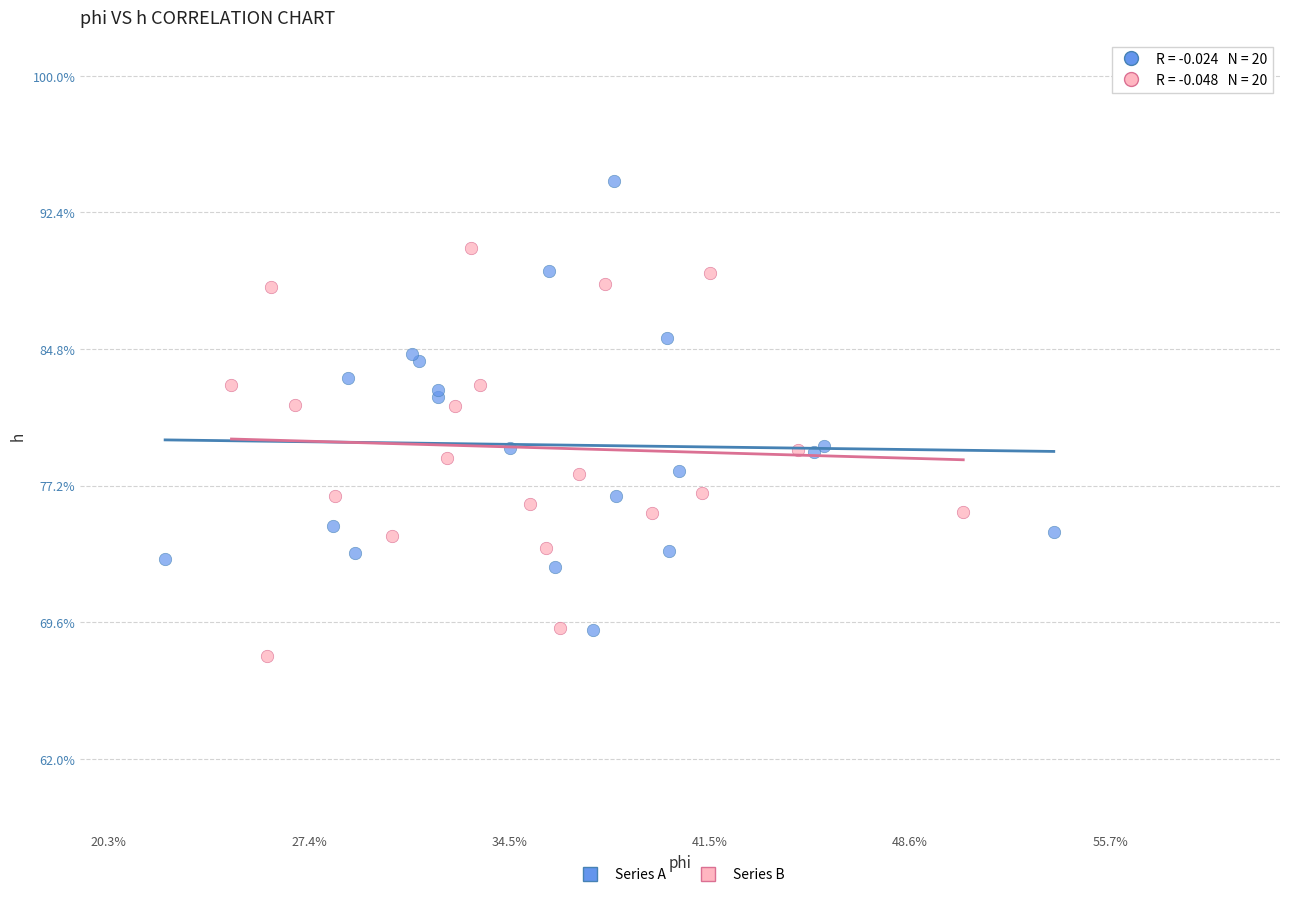

What are all the series names shown in the legend?

Series A, Series B